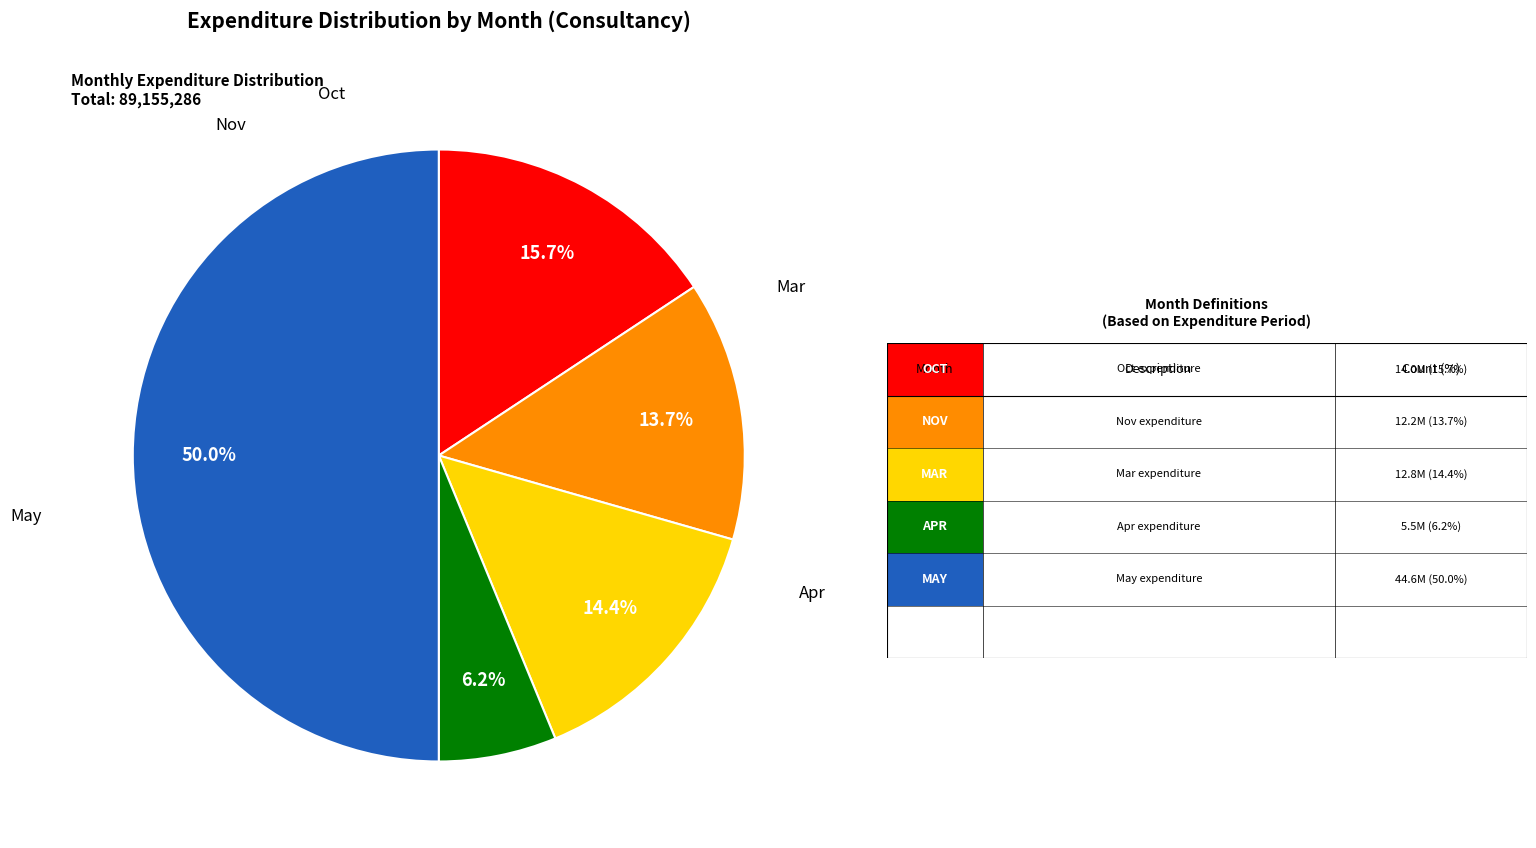

To the nearest percent, what is the combined percentage of Nov and Apr?

20%